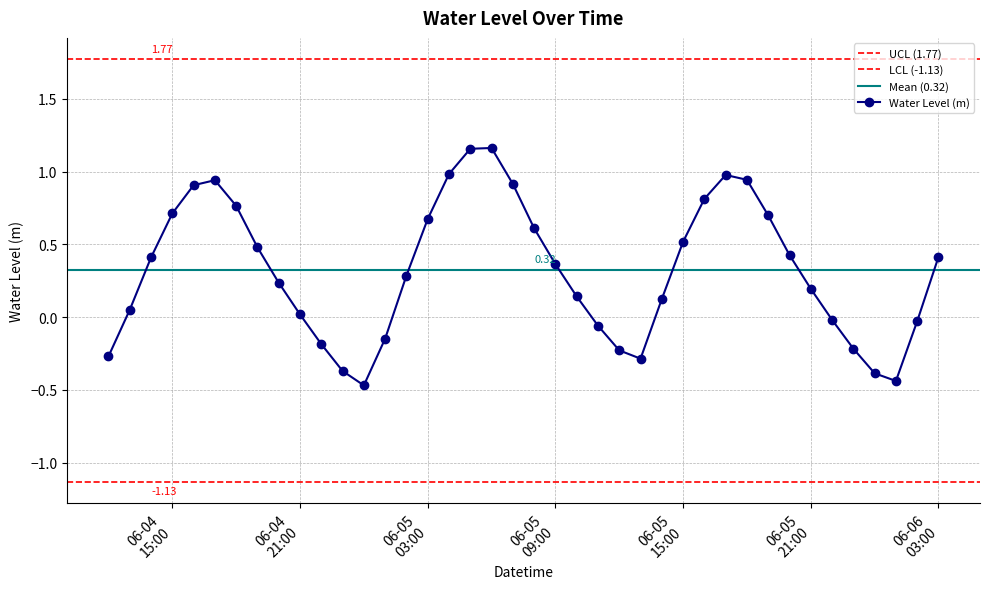

Count the number of data series in this chart.

1